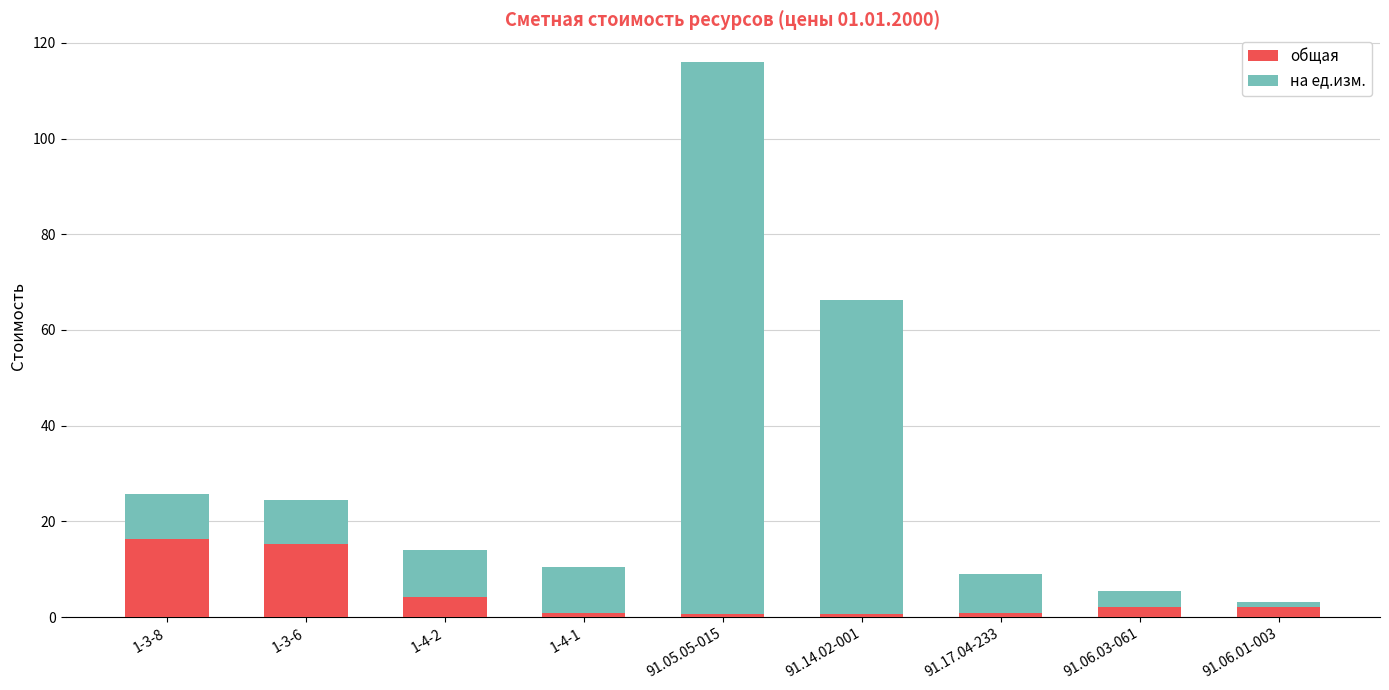

The value of общая at 1-3-8 is 22.7. True or false?

False